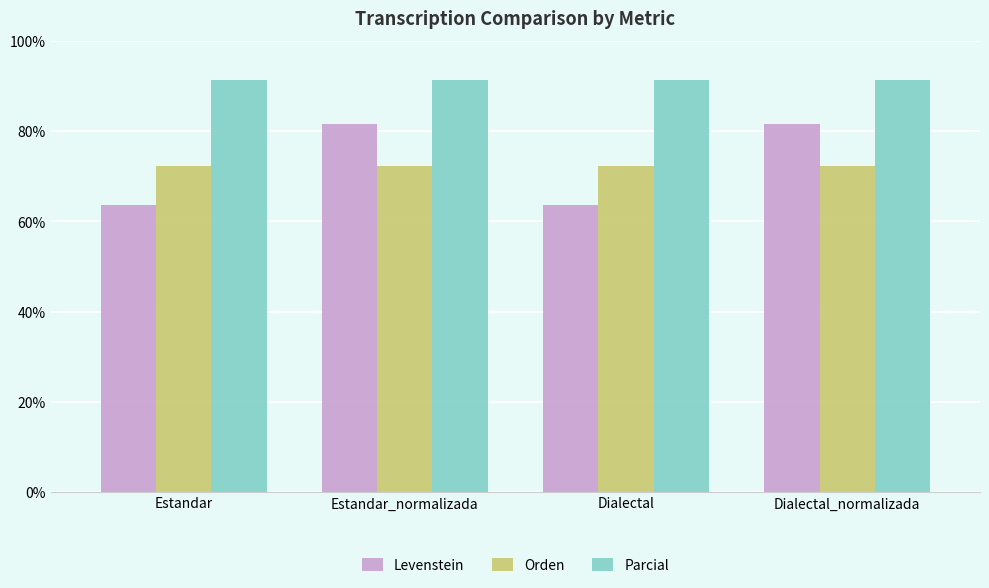

Which series has the largest total across all categories?

Parcial